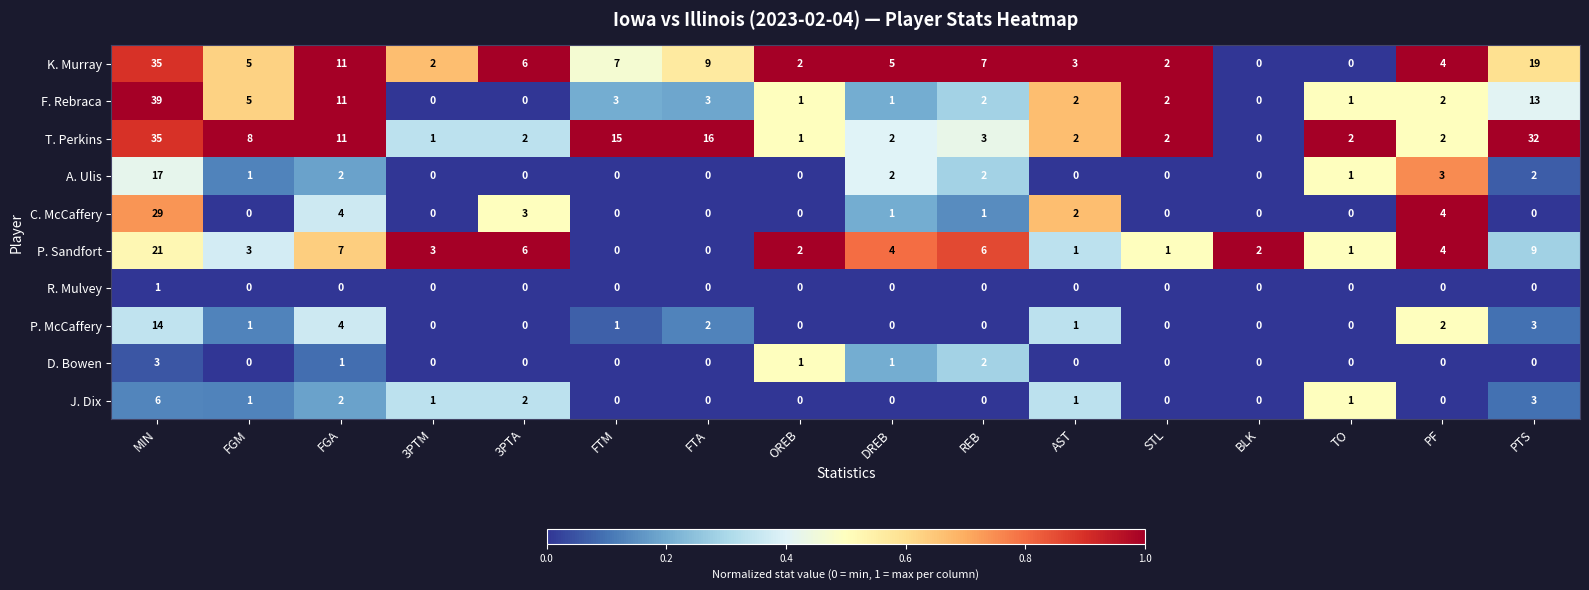

What is the average value of the F. Rebraca series?

5